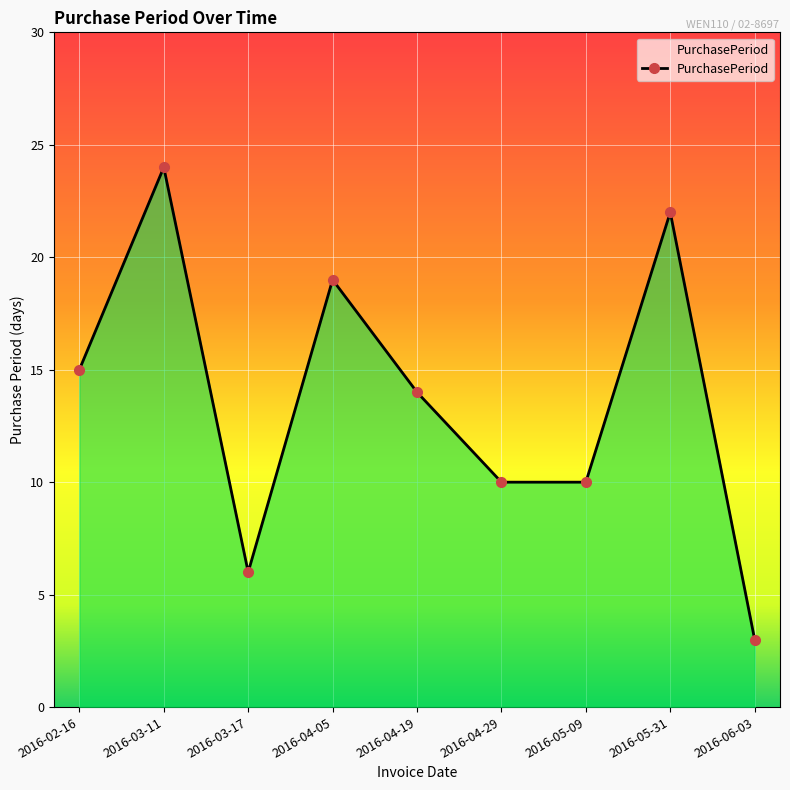

What is the sum of the values at 2016-02-16 and 2016-03-11?

39